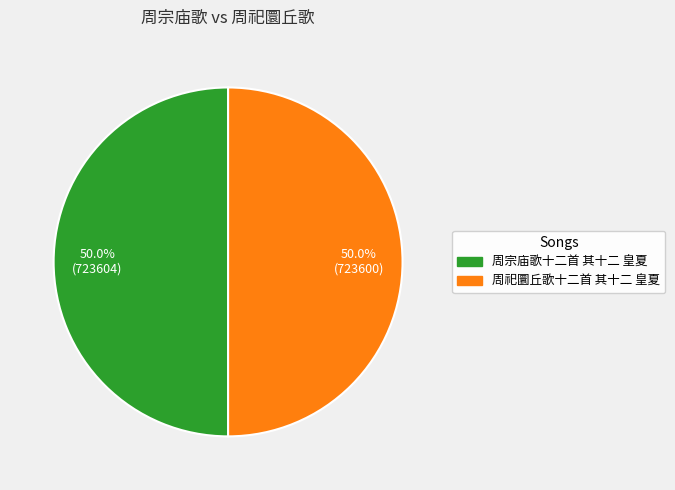

Approximately how many times larger is the value at 周宗庙歌十二首 其十二 皇夏 compared to 周祀圜丘歌十二首 其十二 皇夏?

1.0